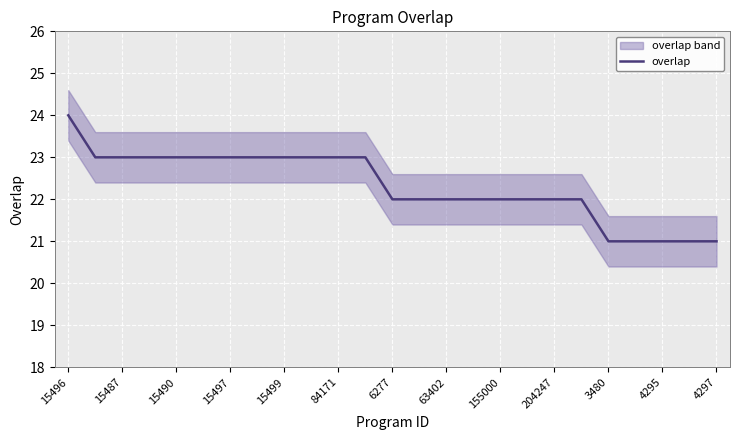

Which category has the highest value in the overlap series?

15496